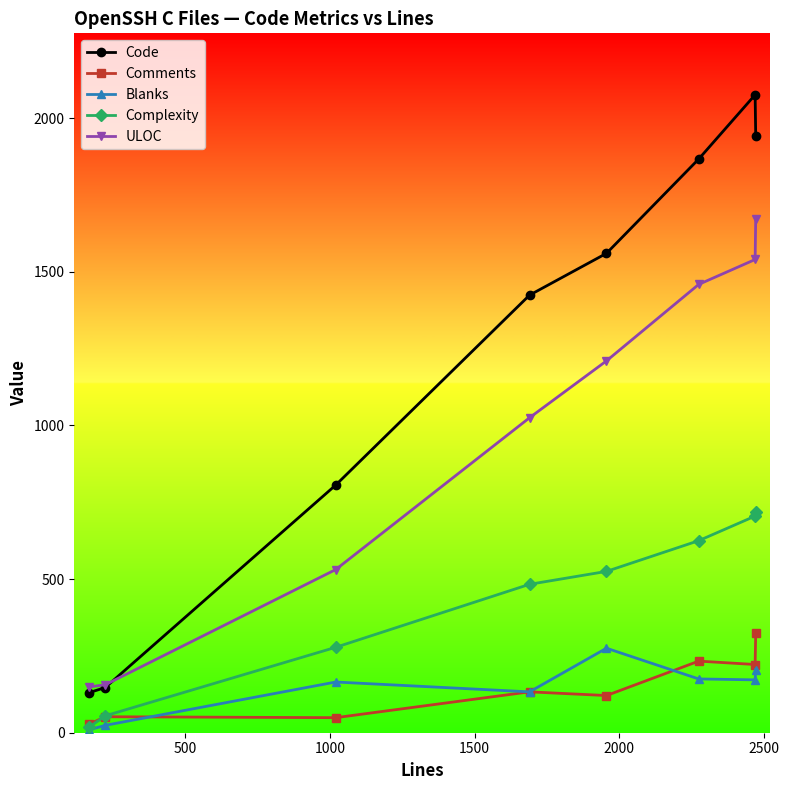

True or false: Code has more than 1 points higher than both neighbors.

False